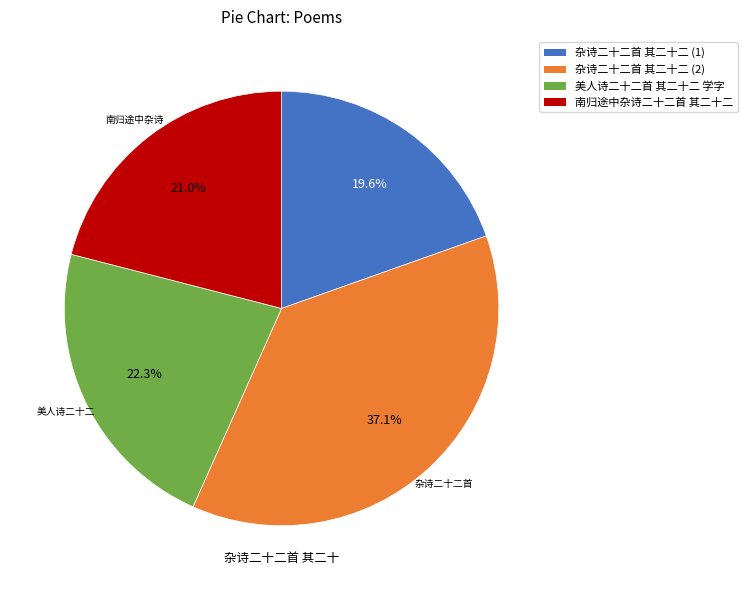

Does any single category account for the majority?

No